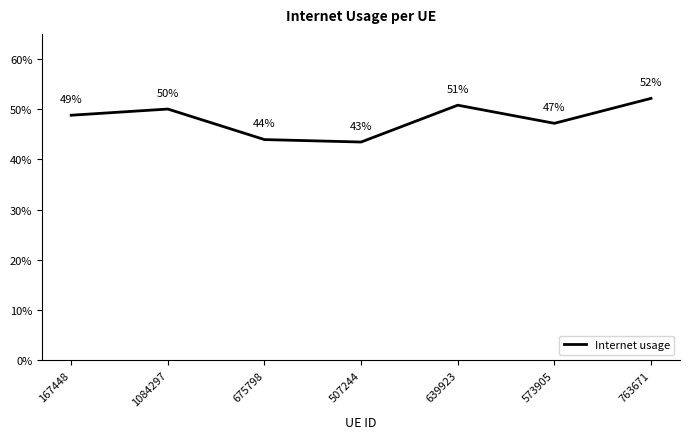

Which category has the highest value across all series?

763671